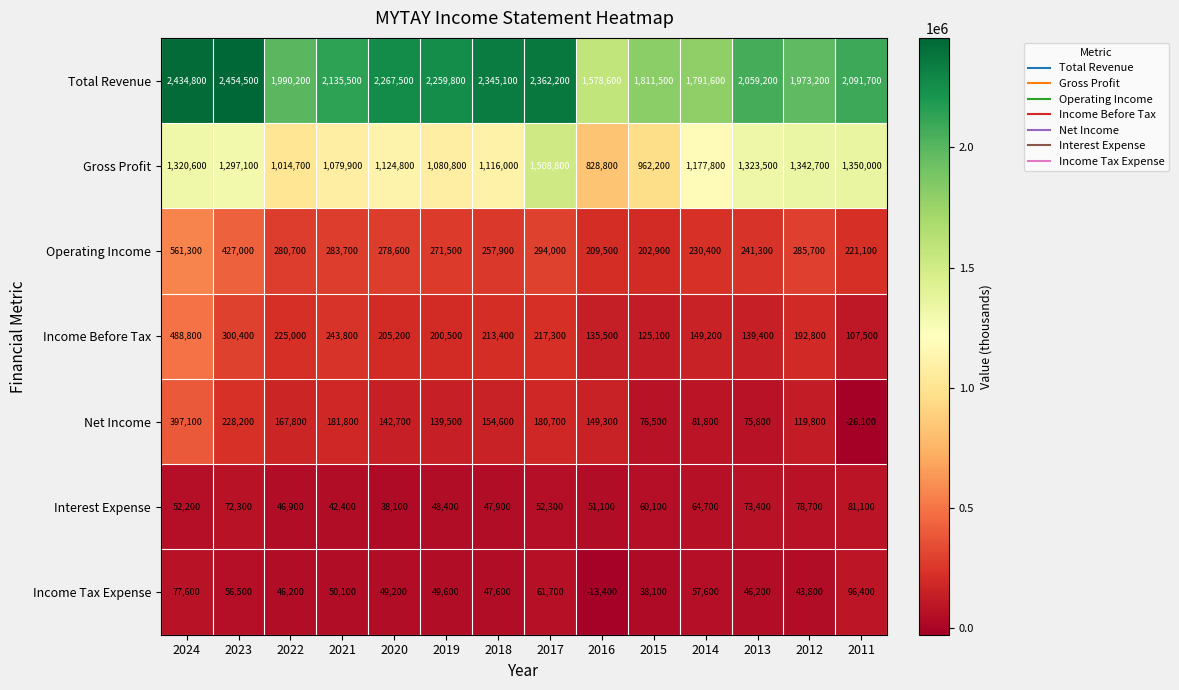

Between 2024 and 2021, which series saw the biggest shift?

Total Revenue